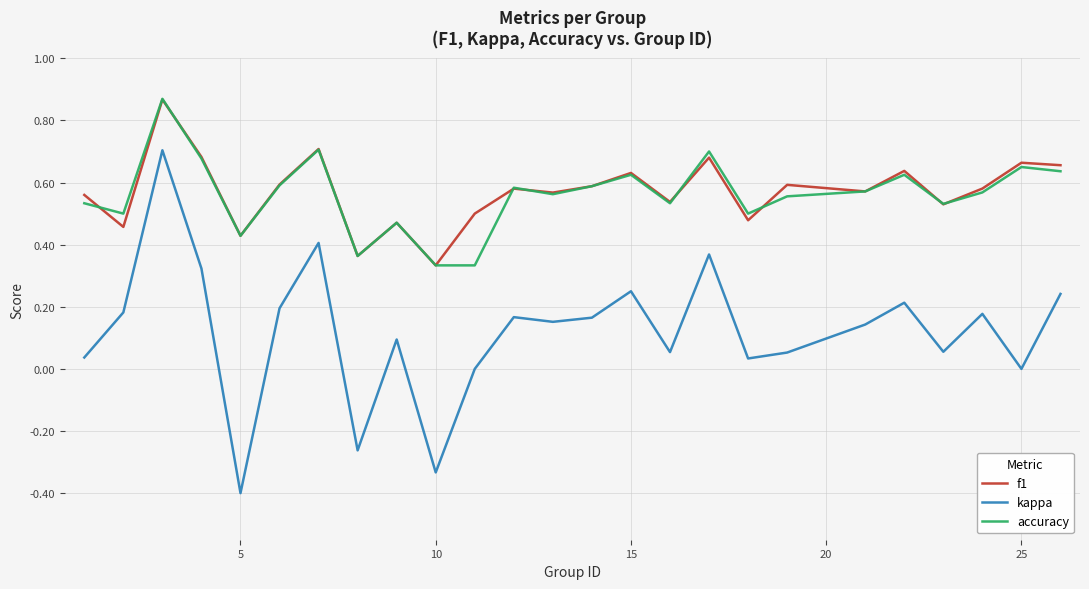

True or false: kappa and accuracy intersect in this chart.

False